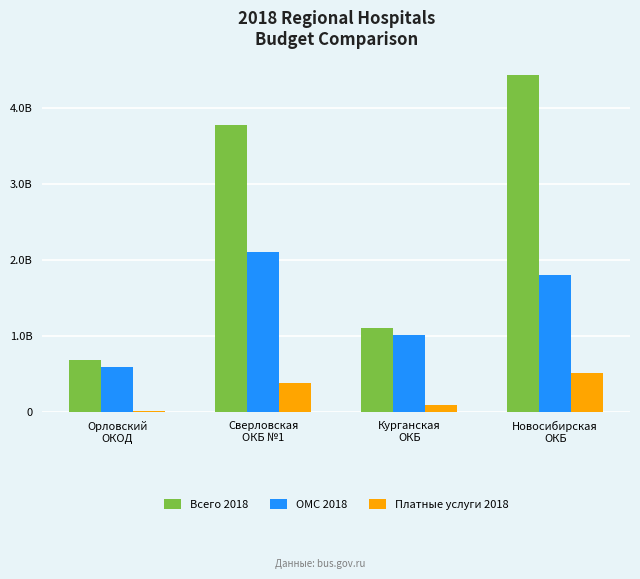

What is the minimum value shown in the chart?

13101761.0